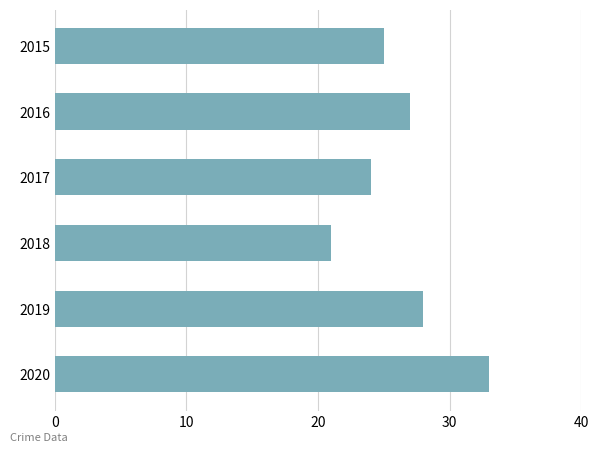

Count the number of categories in the chart.

6